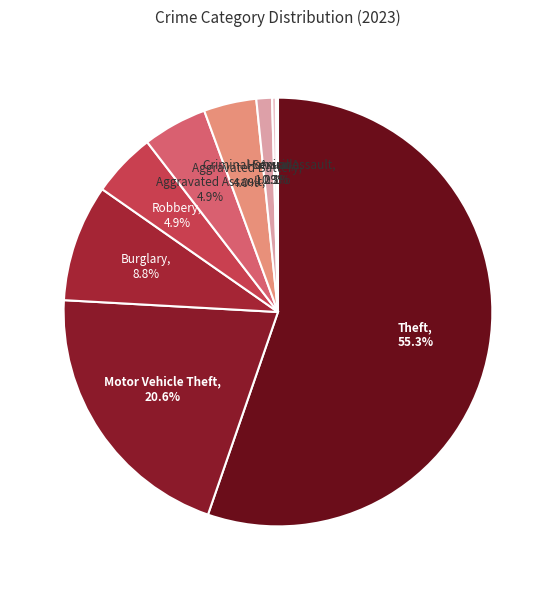

What is the majority slice?

Theft